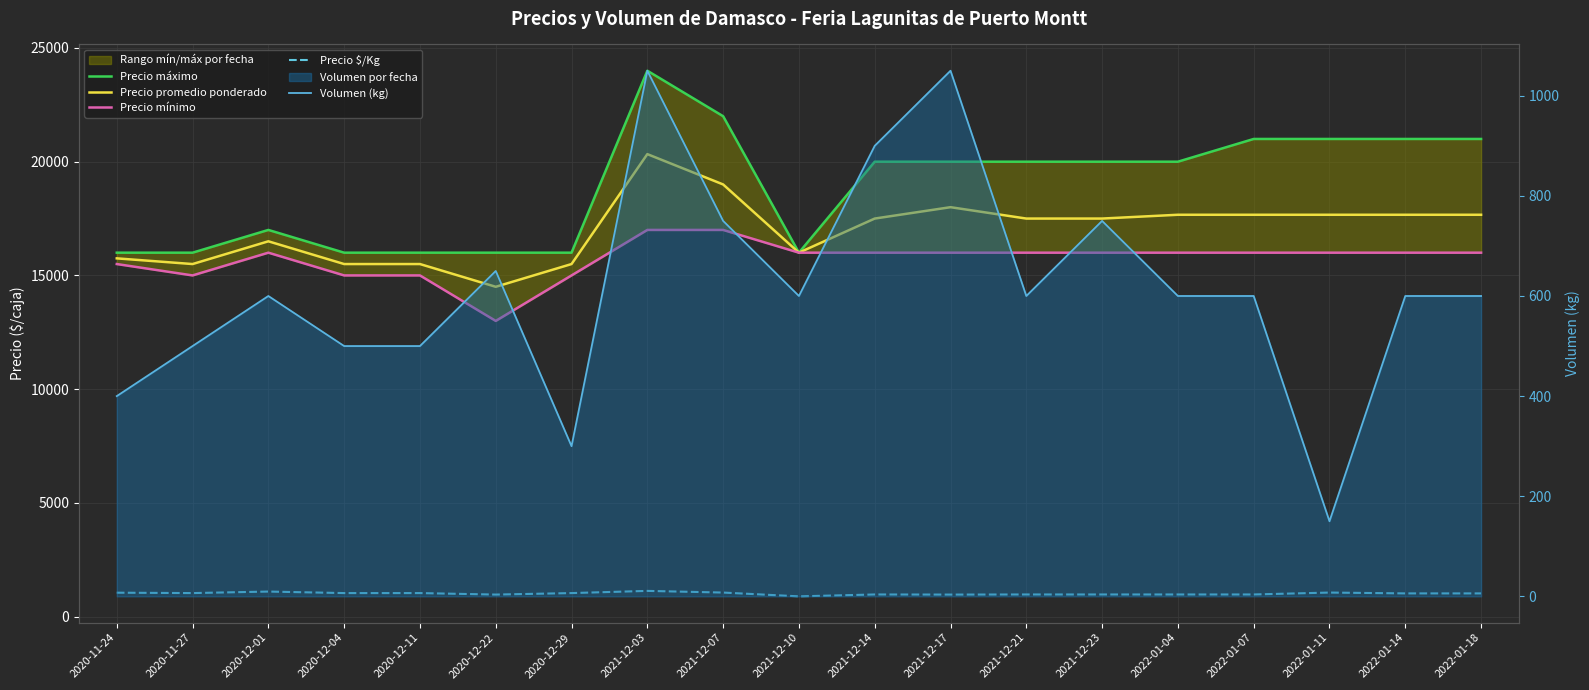

Which category has the highest value across all series?

2021-12-03